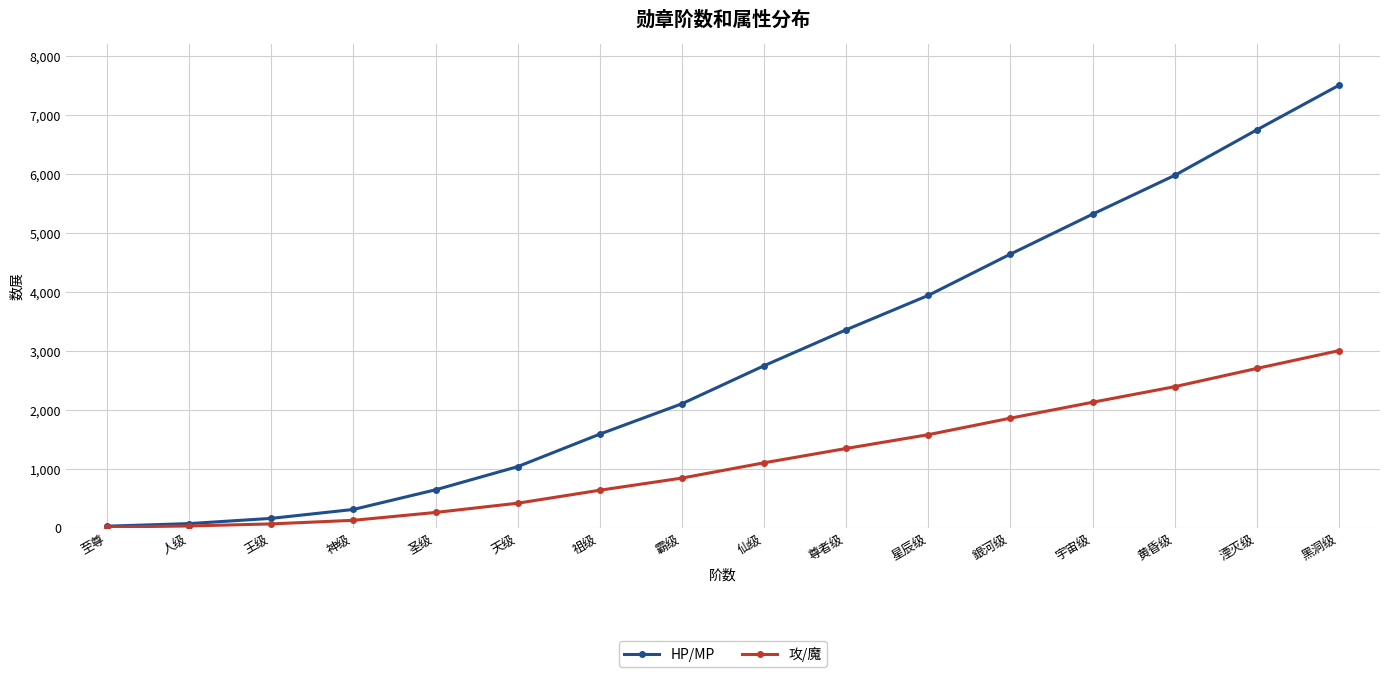

How many lines are shown in the chart?

2